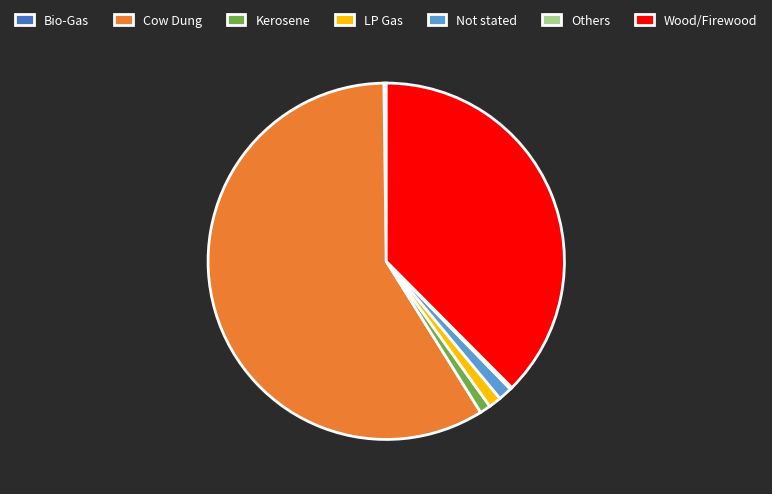

Between Kerosene and Cow Dung, which is larger?

Cow Dung